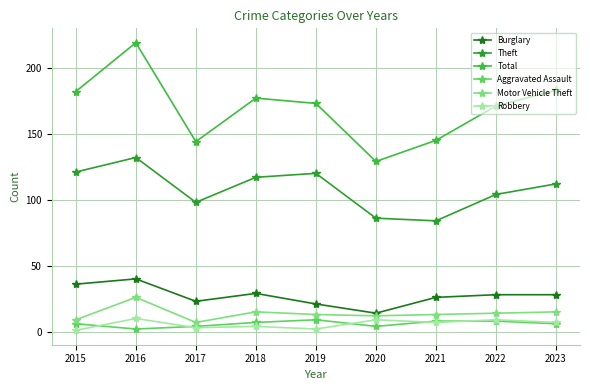

Reading left to right, extract all data points from this chart.

Burglary: 2015=36	2016=40	2017=23	2018=29	2019=21	2020=14	2021=26	2022=28	2023=28
Theft: 2015=121	2016=132	2017=98	2018=117	2019=120	2020=86	2021=84	2022=104	2023=112
Total: 2015=182	2016=219	2017=144	2018=177	2019=173	2020=129	2021=145	2022=171	2023=183
Aggravated Assault: 2015=6	2016=2	2017=4	2018=7	2019=9	2020=4	2021=8	2022=8	2023=6
Motor Vehicle Theft: 2015=9	2016=26	2017=7	2018=15	2019=13	2020=12	2021=13	2022=14	2023=15
Robbery: 2015=1	2016=10	2017=3	2018=4	2019=2	2020=9	2021=7	2022=9	2023=7